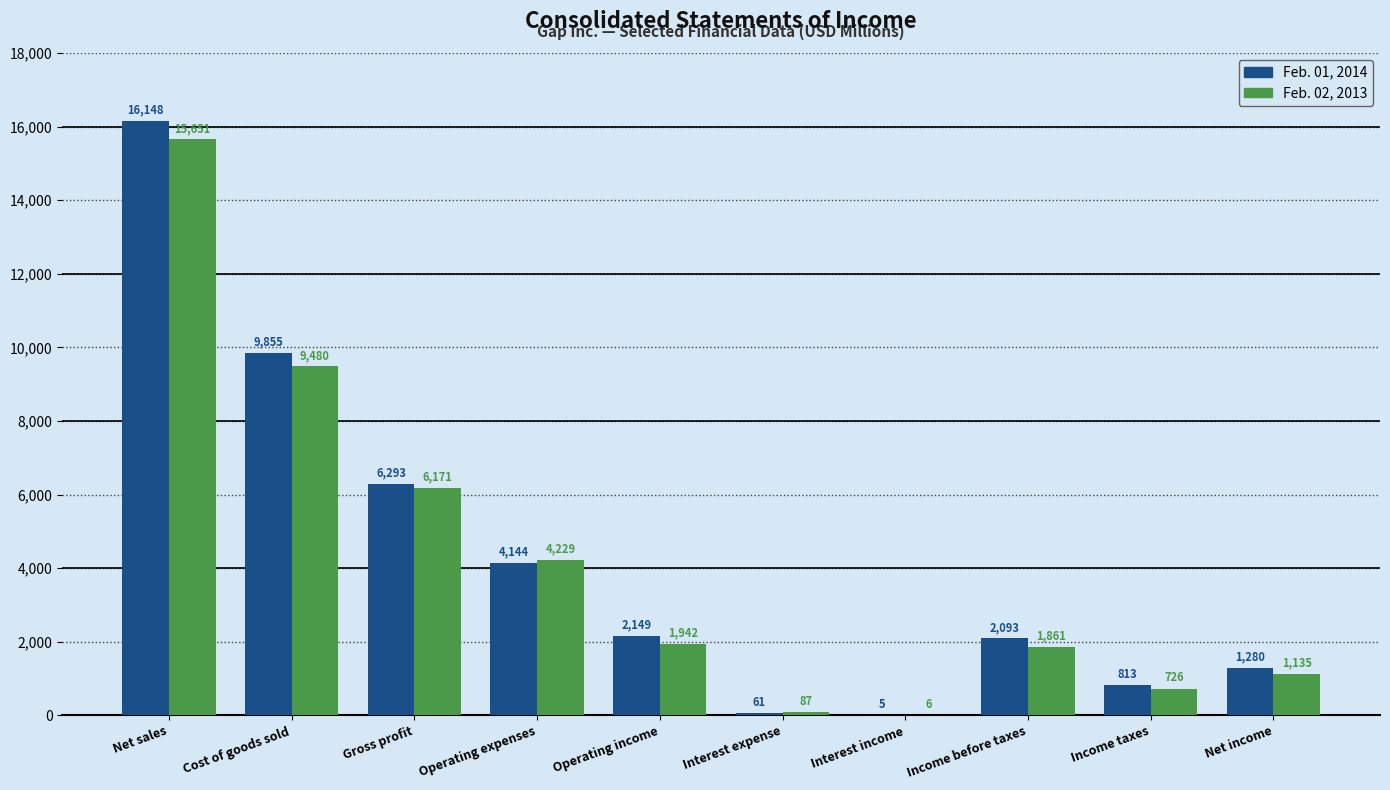

What is the sum of the Feb. 01, 2014 values at Gross profit and Cost of goods sold?

16148